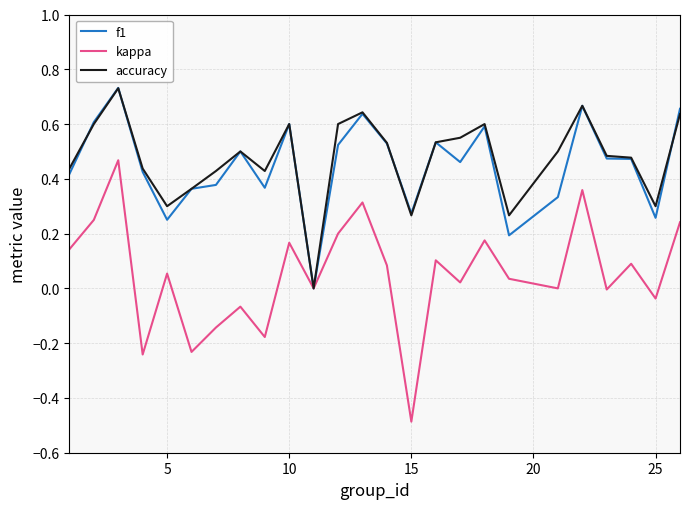

Which series has the largest range (max minus min)?

kappa